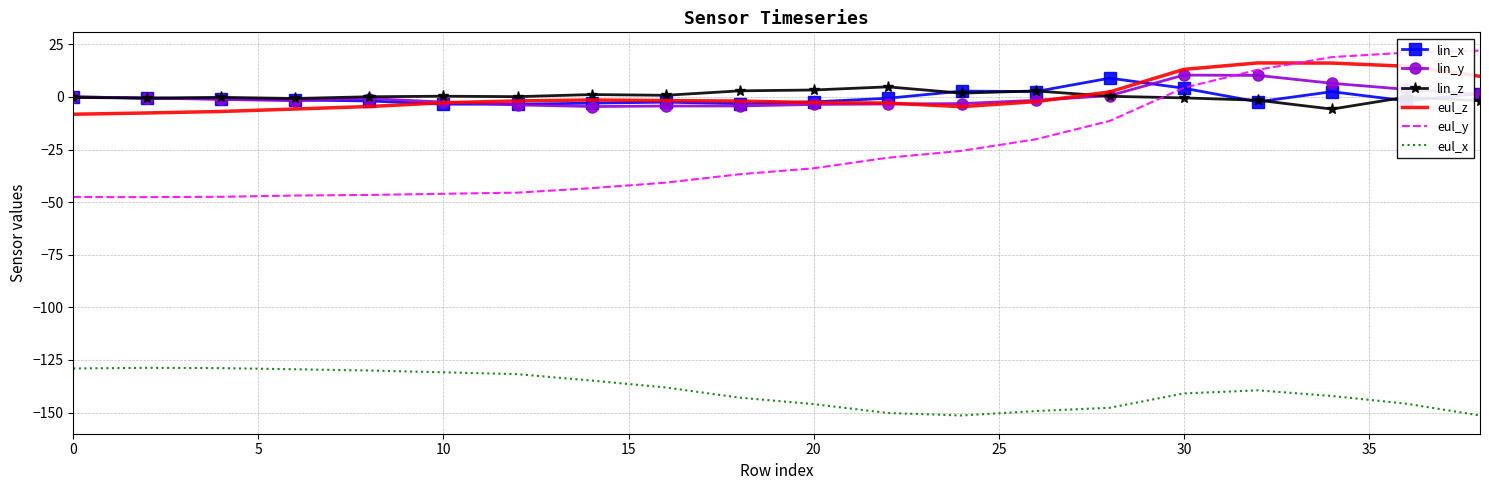

Which series has the widest spread of values?

eul_y